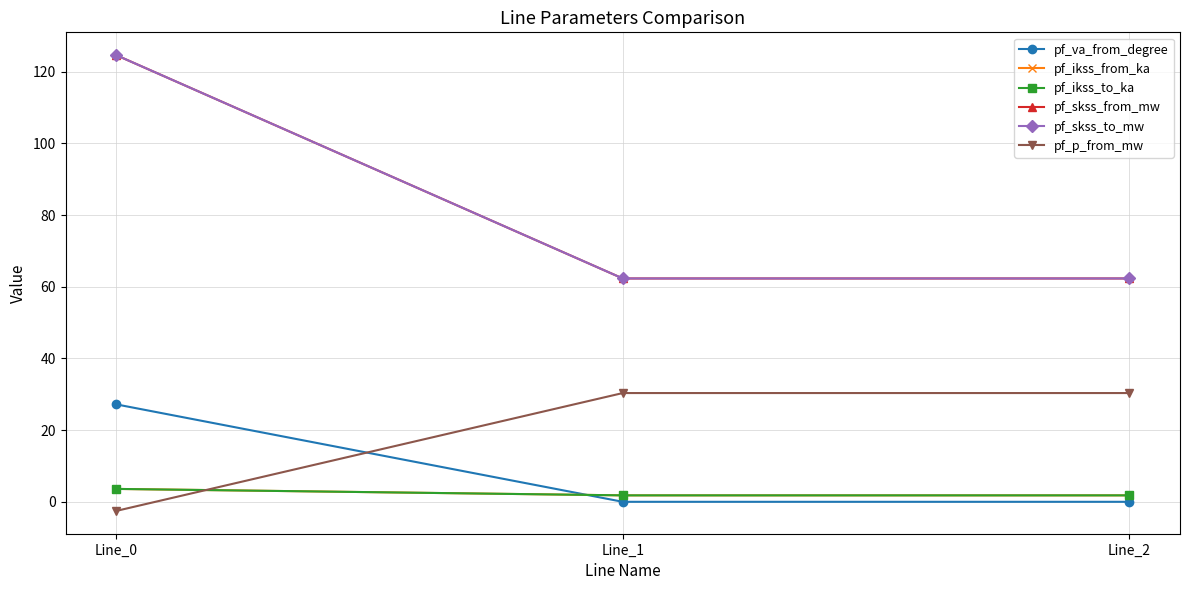

Is it true that pf_p_from_mw equals 30.3 at Line_1?

True